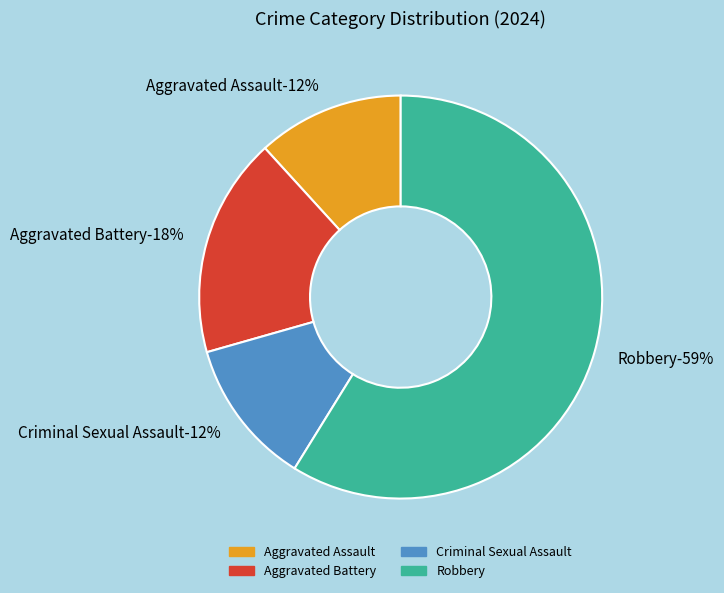

What is the majority slice?

Robbery